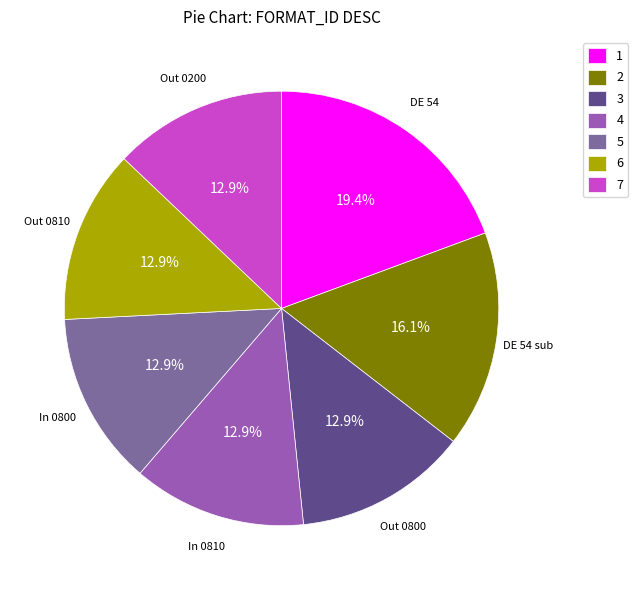

Do 3 and 5 together represent more than half of the pie?

No